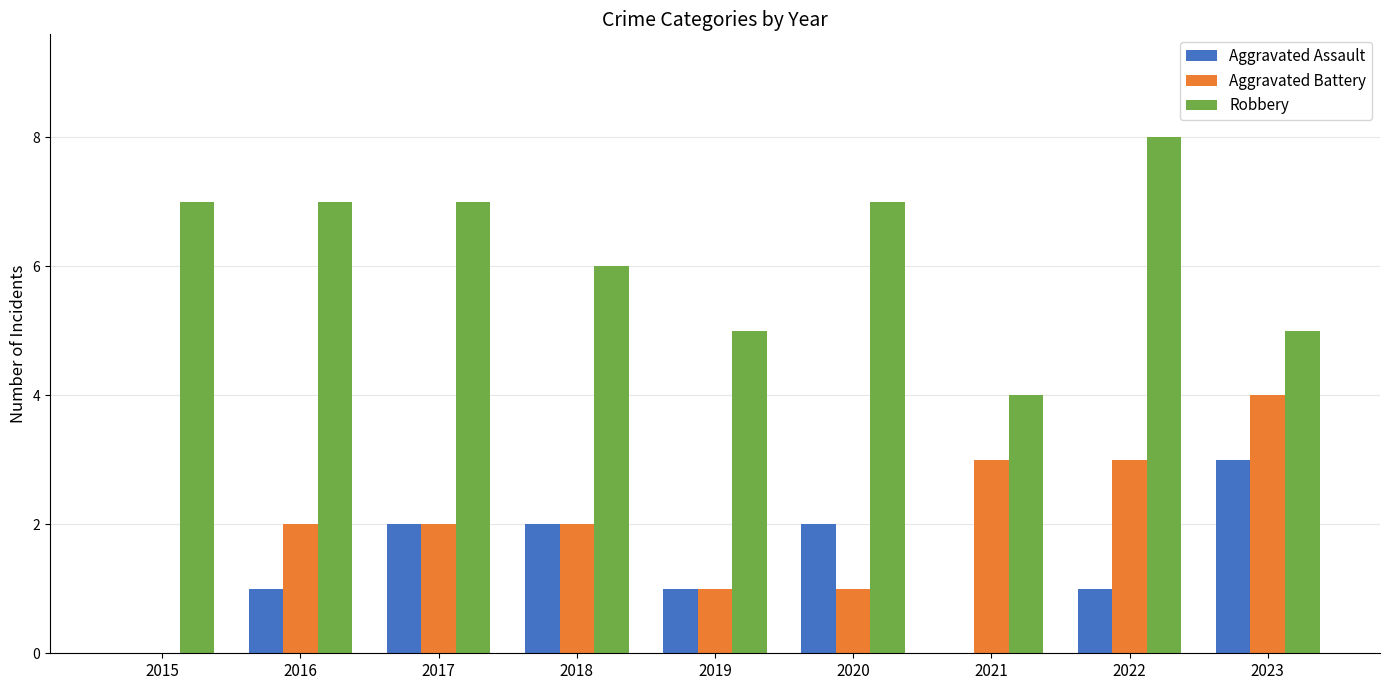

What is the total value across all series at 2021?

7